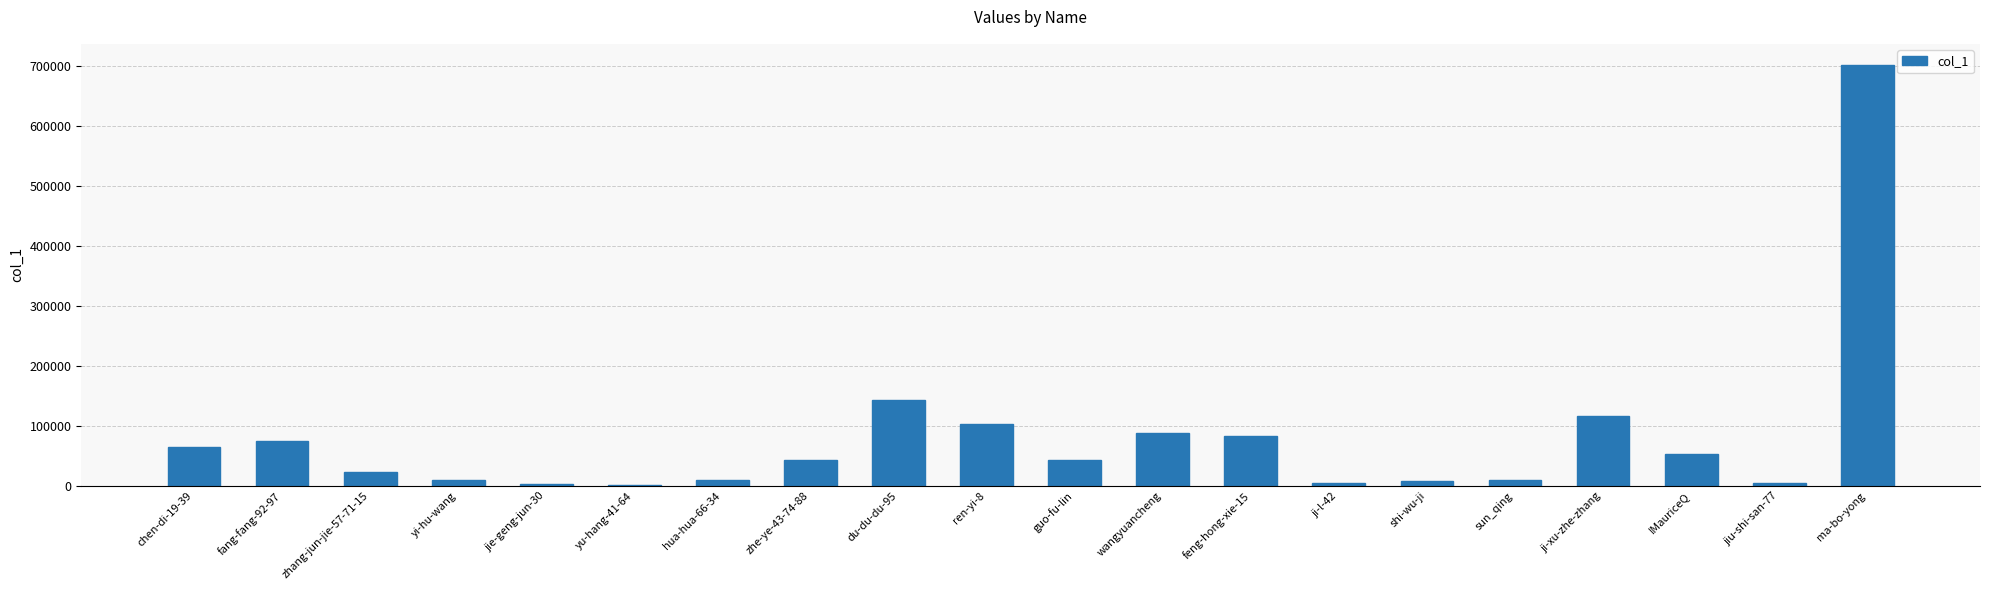

At which label is the value closest to 351786?

du-du-du-95